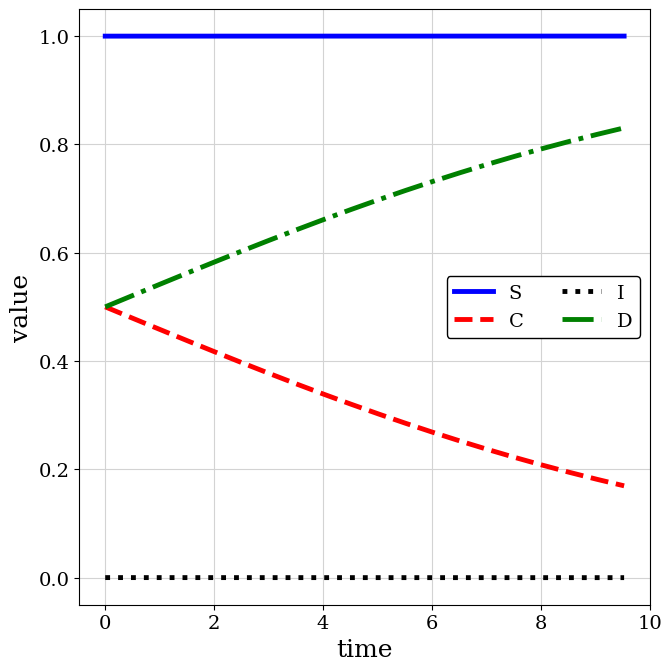

Does the chart have visible grid lines?

Yes